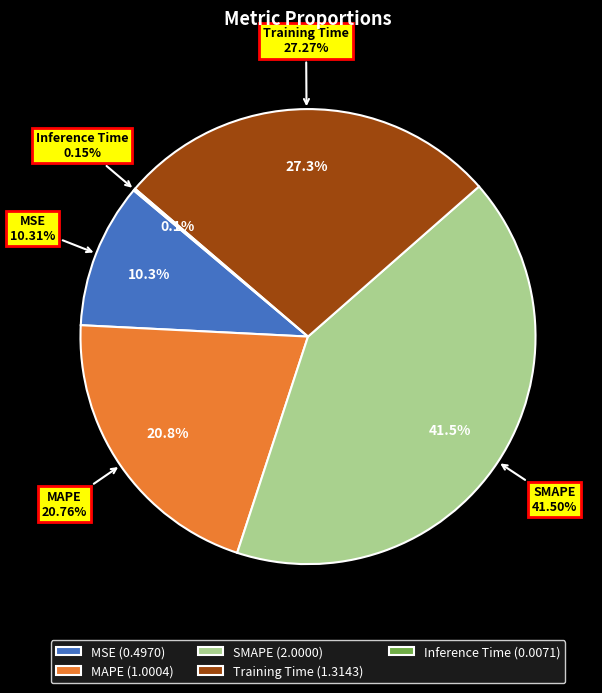

Is there any slice that represents more than half of the pie?

No